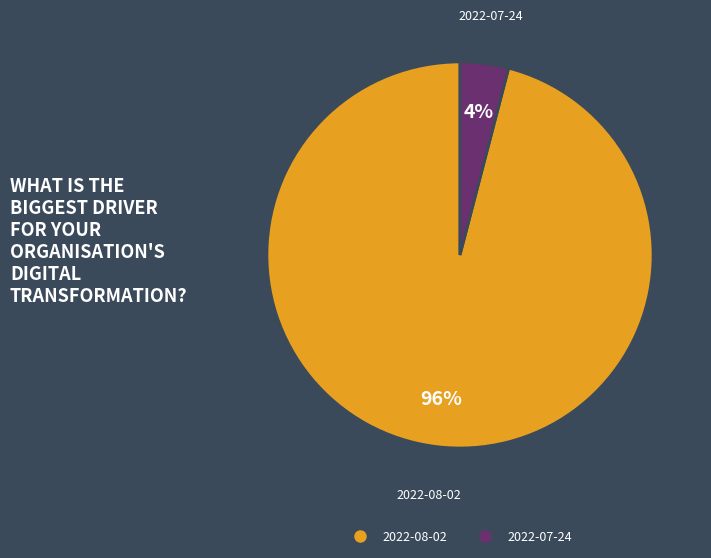

To the nearest percent, what is the difference between the 2022-08-02 and 2022-07-24 slice percentages?

92%